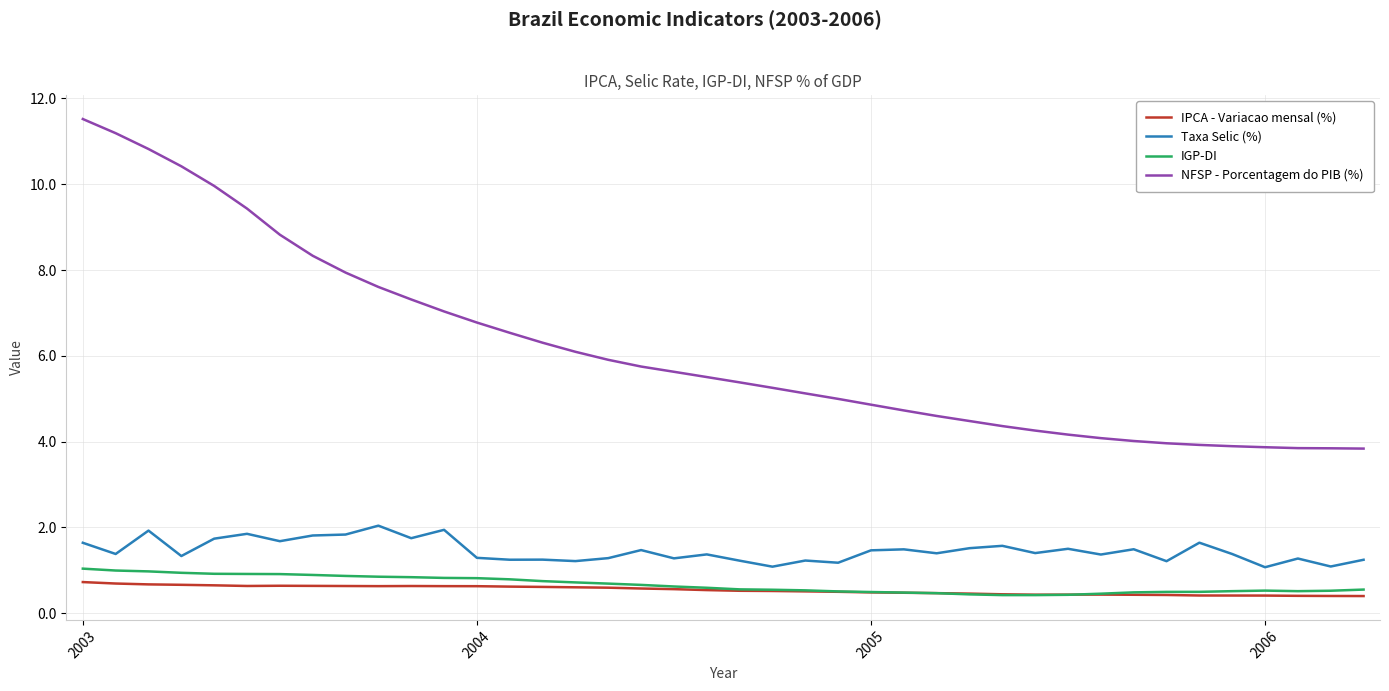

What is the minimum value shown in the chart?

0.4